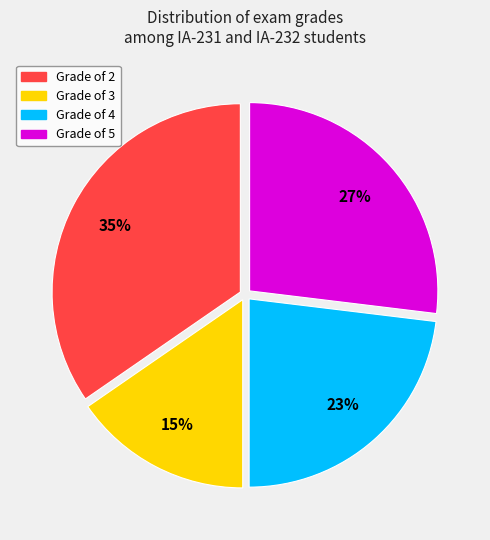

To the nearest percent, what is the average slice percentage?

25%